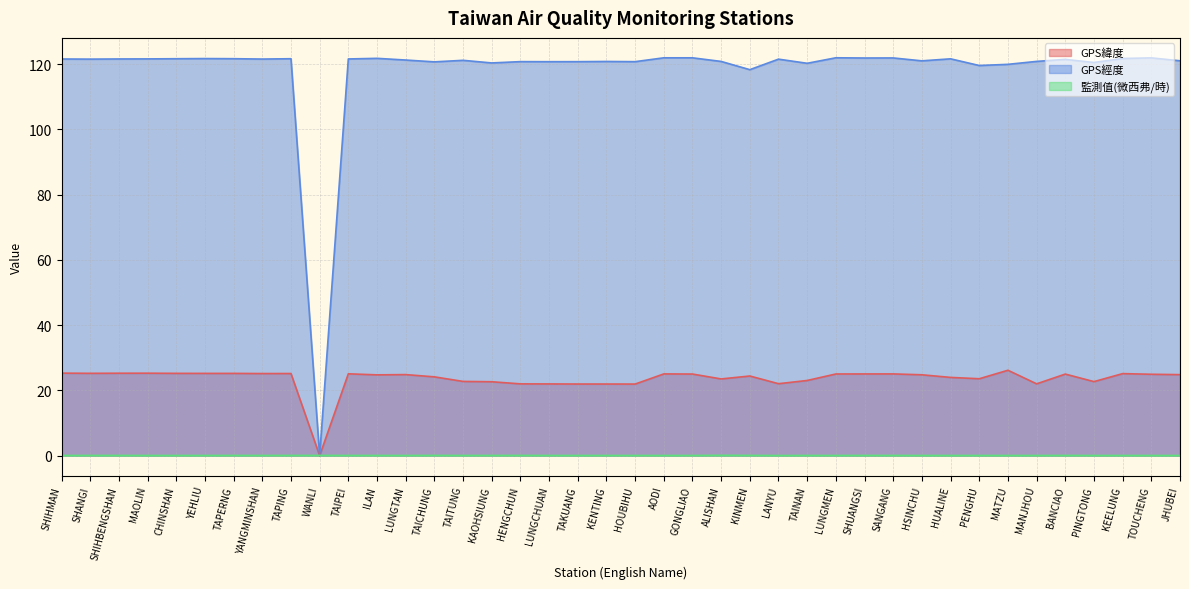

Which category has the highest value in the 監測值(微西弗/時) series?

ALISHAN